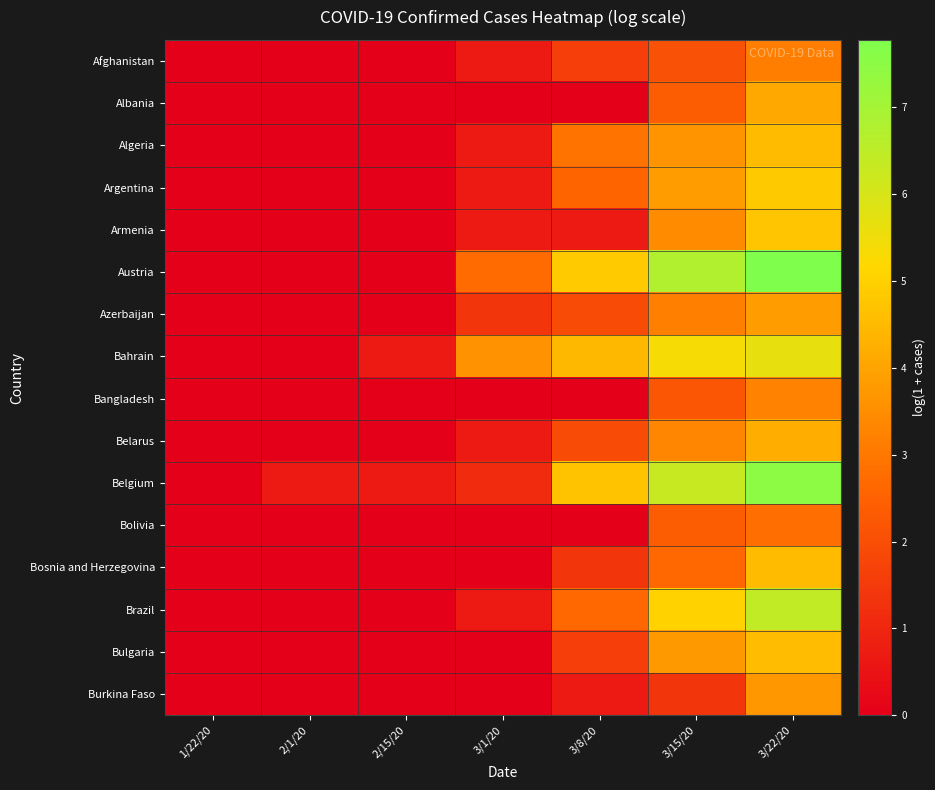

Reading left to right, list all the values displayed in this chart.

Afghanistan: 1/22/20=0.0	2/1/20=0.0	2/15/20=0.0	3/1/20=0.7	3/8/20=1.6	3/15/20=2.1	3/22/20=3.1
Albania: 1/22/20=0.0	2/1/20=0.0	2/15/20=0.0	3/1/20=0.0	3/8/20=0.0	3/15/20=2.4	3/22/20=4.1
Algeria: 1/22/20=0.0	2/1/20=0.0	2/15/20=0.0	3/1/20=0.7	3/8/20=2.9	3/15/20=3.6	3/22/20=4.5
Argentina: 1/22/20=0.0	2/1/20=0.0	2/15/20=0.0	3/1/20=0.7	3/8/20=2.6	3/15/20=3.8	3/22/20=4.9
Armenia: 1/22/20=0.0	2/1/20=0.0	2/15/20=0.0	3/1/20=0.7	3/8/20=0.7	3/15/20=3.4	3/22/20=4.8
Austria: 1/22/20=0.0	2/1/20=0.0	2/15/20=0.0	3/1/20=2.7	3/8/20=4.9	3/15/20=6.8	3/22/20=7.8
Azerbaijan: 1/22/20=0.0	2/1/20=0.0	2/15/20=0.0	3/1/20=1.4	3/8/20=1.9	3/15/20=3.2	3/22/20=3.8
Bahrain: 1/22/20=0.0	2/1/20=0.0	2/15/20=0.7	3/1/20=3.6	3/8/20=4.5	3/15/20=5.4	3/22/20=5.7
Bangladesh: 1/22/20=0.0	2/1/20=0.0	2/15/20=0.0	3/1/20=0.0	3/8/20=0.0	3/15/20=2.2	3/22/20=3.3
Belarus: 1/22/20=0.0	2/1/20=0.0	2/15/20=0.0	3/1/20=0.7	3/8/20=1.9	3/15/20=3.3	3/22/20=4.2
Belgium: 1/22/20=0.0	2/1/20=0.7	2/15/20=0.7	3/1/20=1.1	3/8/20=4.7	3/15/20=6.3	3/22/20=7.5
Bolivia: 1/22/20=0.0	2/1/20=0.0	2/15/20=0.0	3/1/20=0.0	3/8/20=0.0	3/15/20=2.4	3/22/20=2.8
Bosnia and Herzegovina: 1/22/20=0.0	2/1/20=0.0	2/15/20=0.0	3/1/20=0.0	3/8/20=1.4	3/15/20=2.6	3/22/20=4.5
Brazil: 1/22/20=0.0	2/1/20=0.0	2/15/20=0.0	3/1/20=0.7	3/8/20=2.6	3/15/20=5.0	3/22/20=6.4
Bulgaria: 1/22/20=0.0	2/1/20=0.0	2/15/20=0.0	3/1/20=0.0	3/8/20=1.6	3/15/20=3.7	3/22/20=4.6
Burkina Faso: 1/22/20=0.0	2/1/20=0.0	2/15/20=0.0	3/1/20=0.0	3/8/20=0.7	3/15/20=1.4	3/22/20=3.7